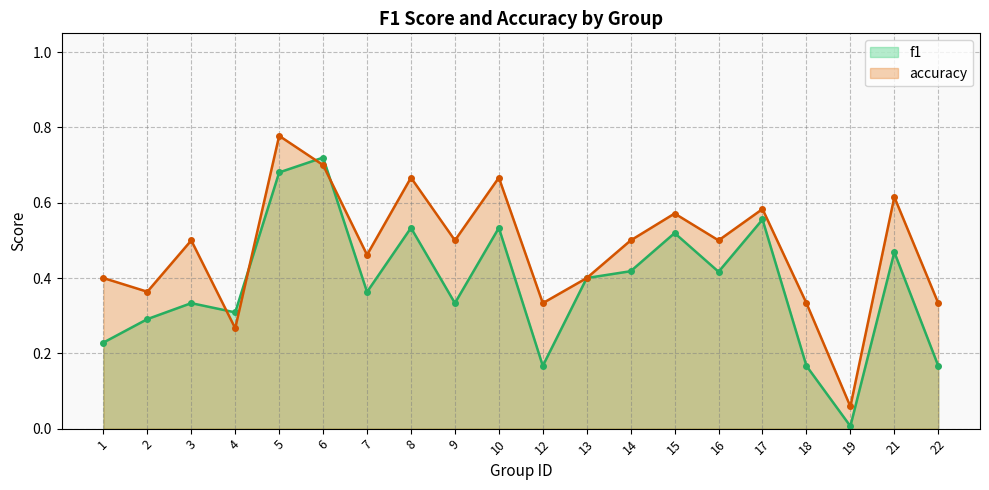

At which category does the chart reach its peak across all series?

5